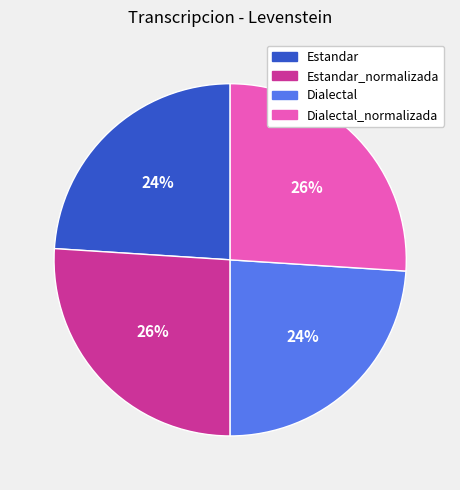

To the nearest percent, what is the difference between the largest and smallest slice percentages?

2%